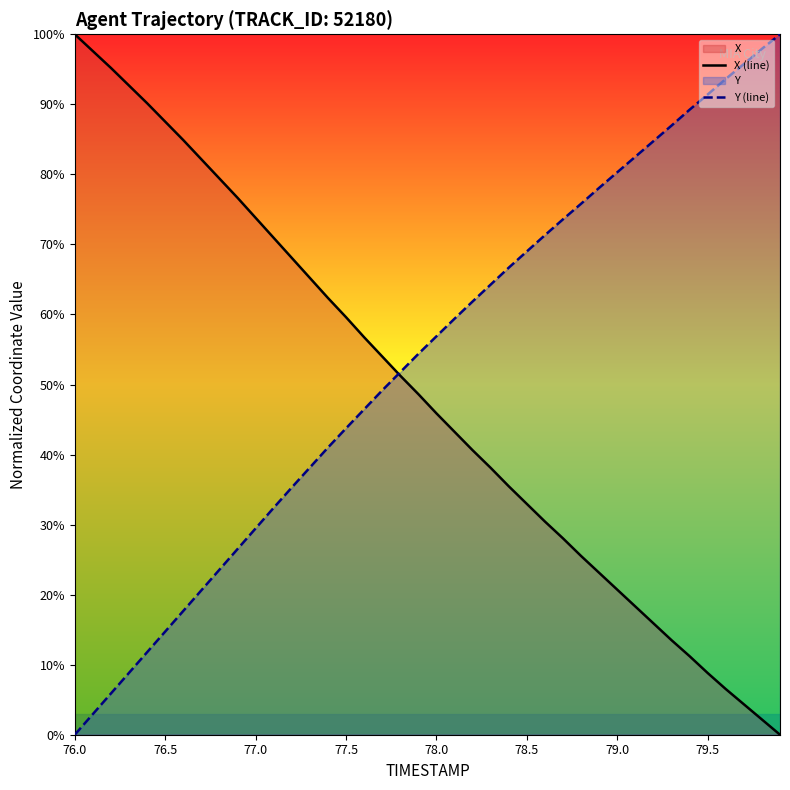

After their last crossing, which series has the higher values: Y (line) or X (line)?

Y (line)